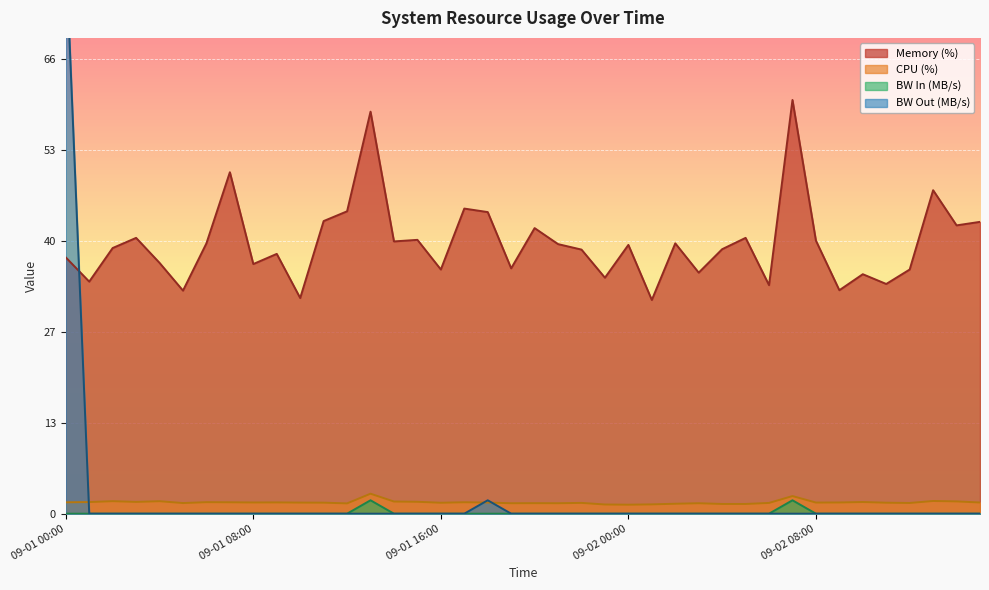

Which series has the widest spread of values?

bw_out